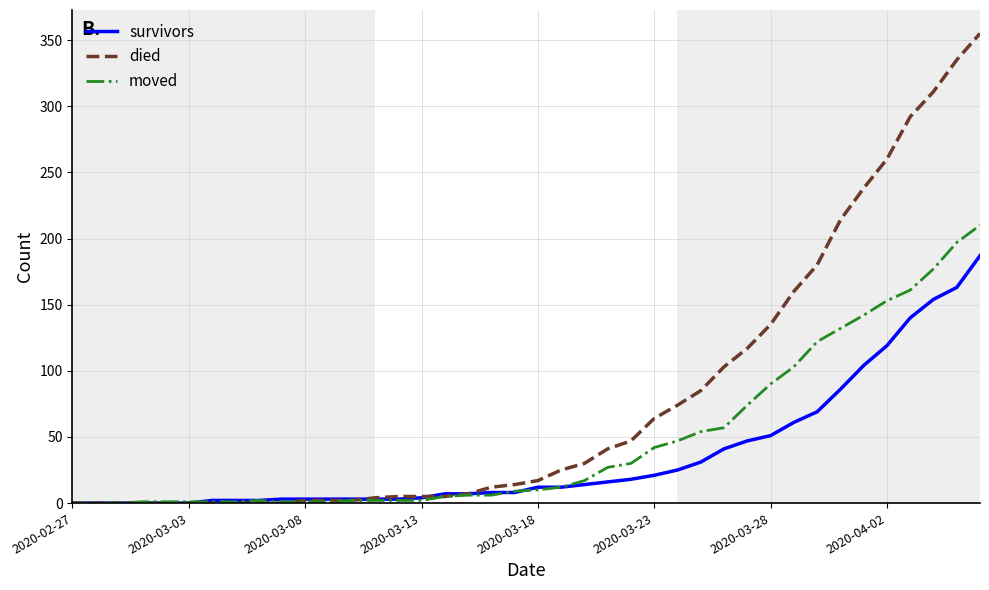

Rank the series by their average value, from lowest to highest.

survivors, moved, died